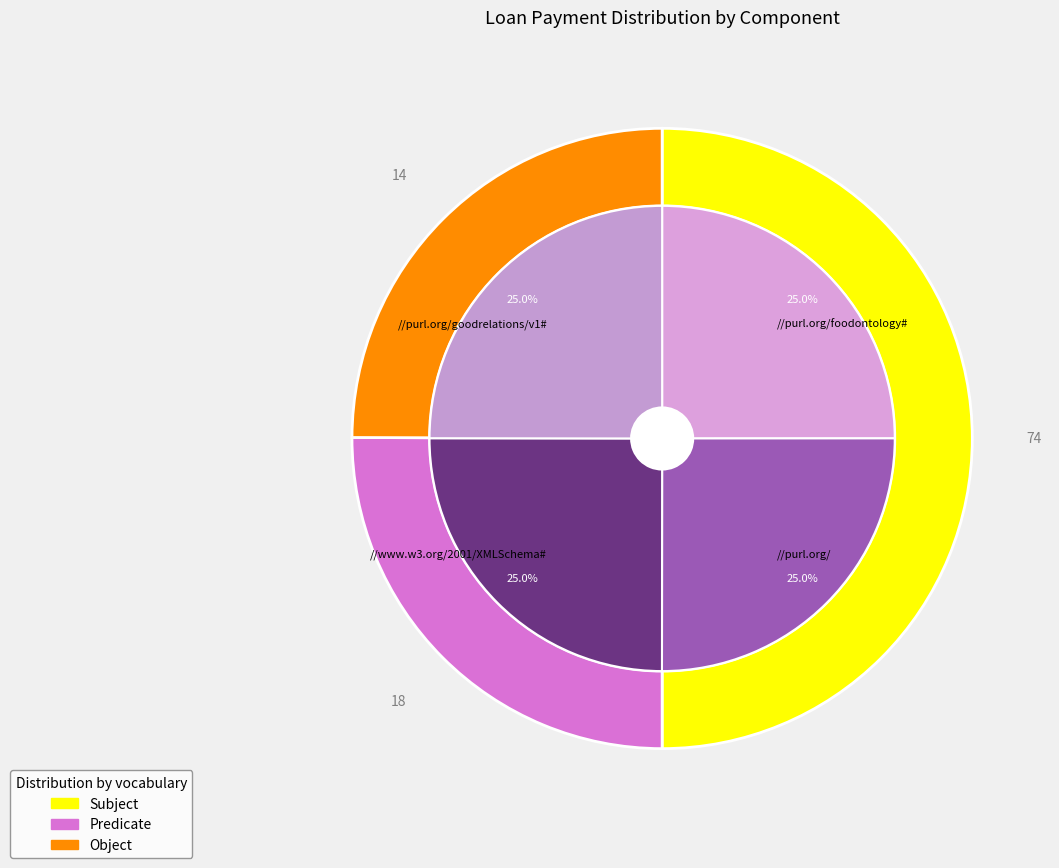

The Month 6 slice represents 17% of the pie. True or false?

False